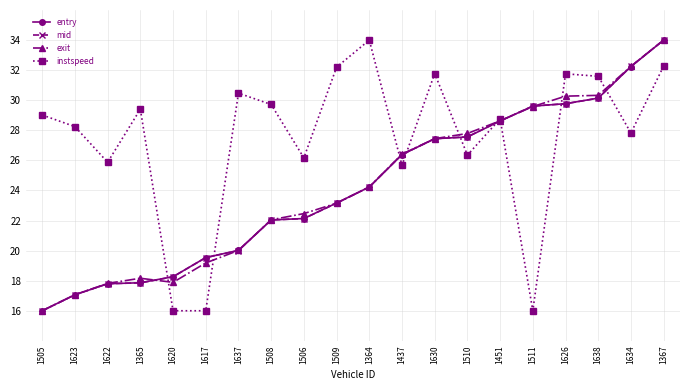

Where is exit nearest to the value 24?

1364